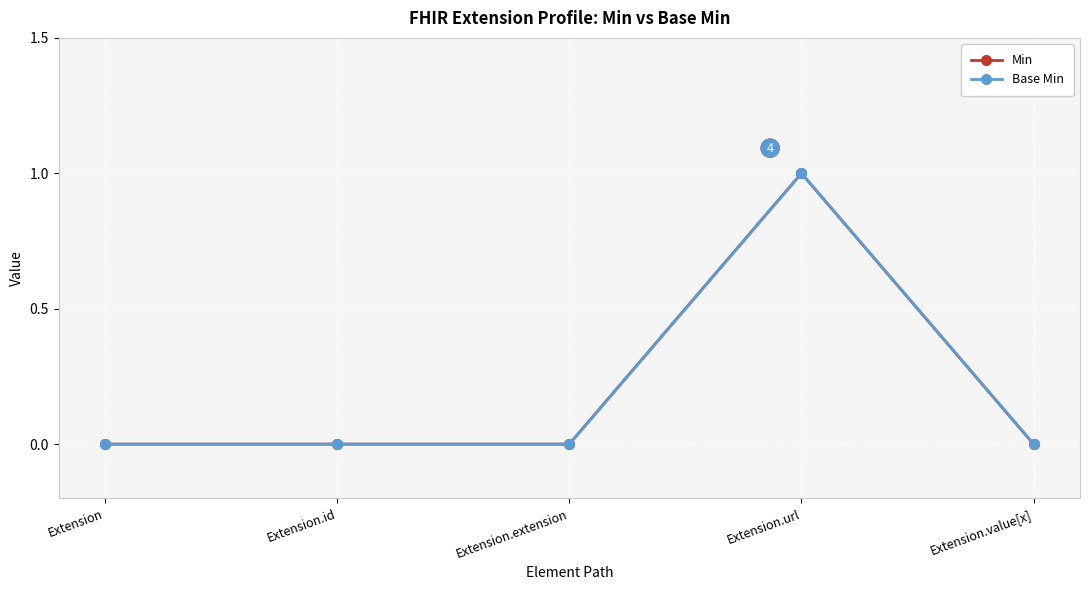

Reading left to right, list all the values displayed in this chart.

Min: 0	0	0	1	0
Base Min: 0	0	0	1	0